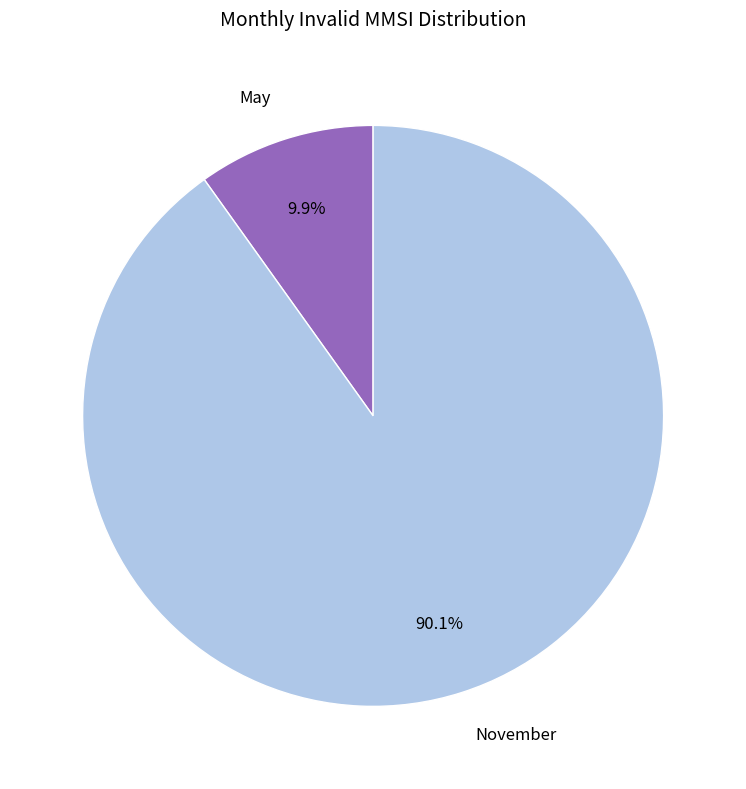

Rank the categories by value from highest to lowest.

November, May